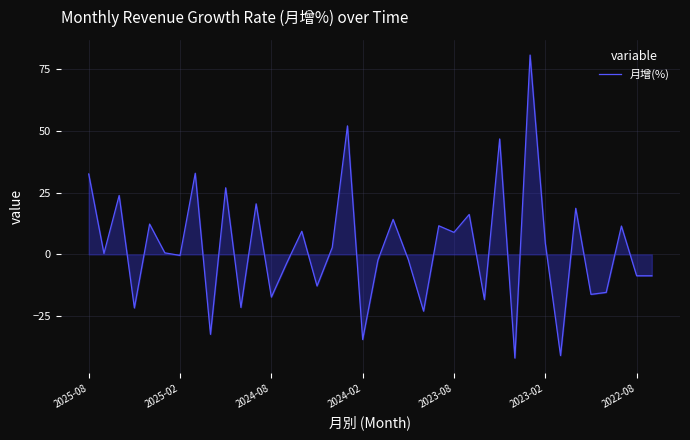

True or false: there are more than 1 points higher than both neighbors.

True